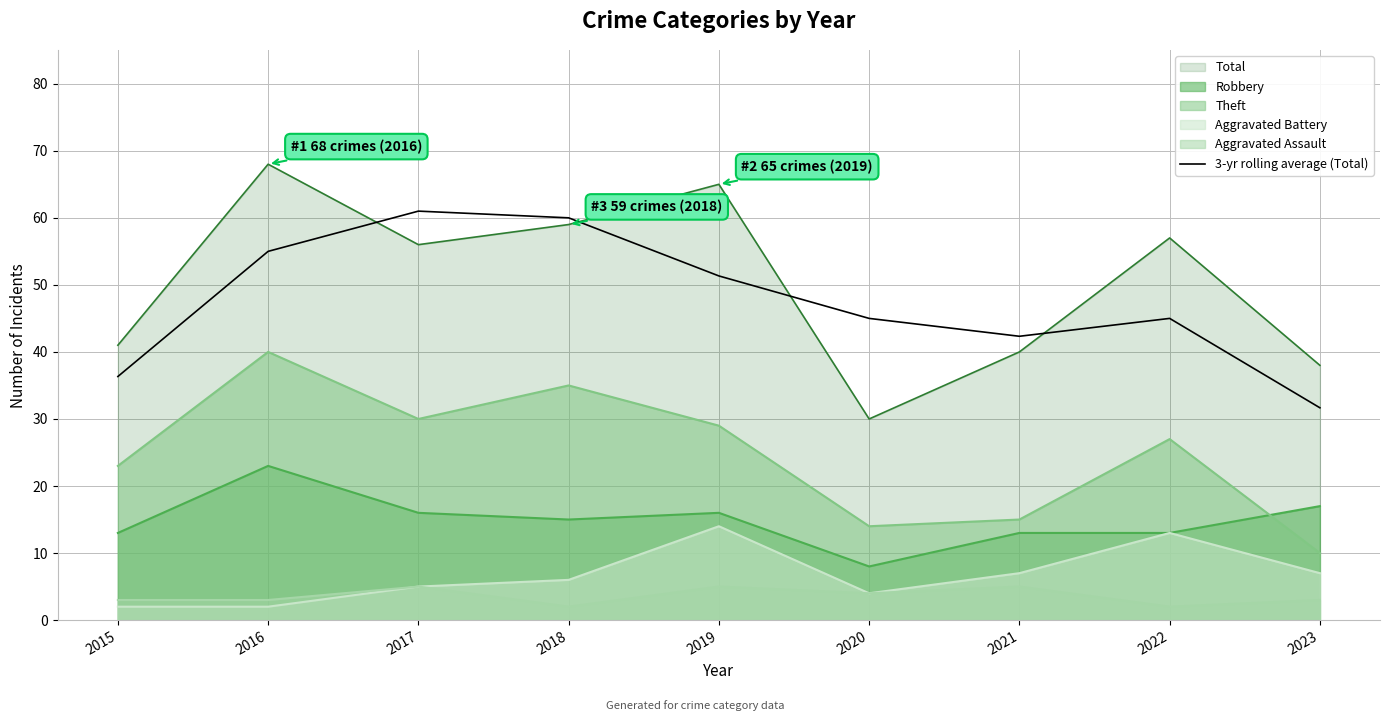

Reading left to right, transcribe all the data shown in this chart.

36.3	55.0	61.0	60.0	51.3	45.0	42.3	45.0	31.7